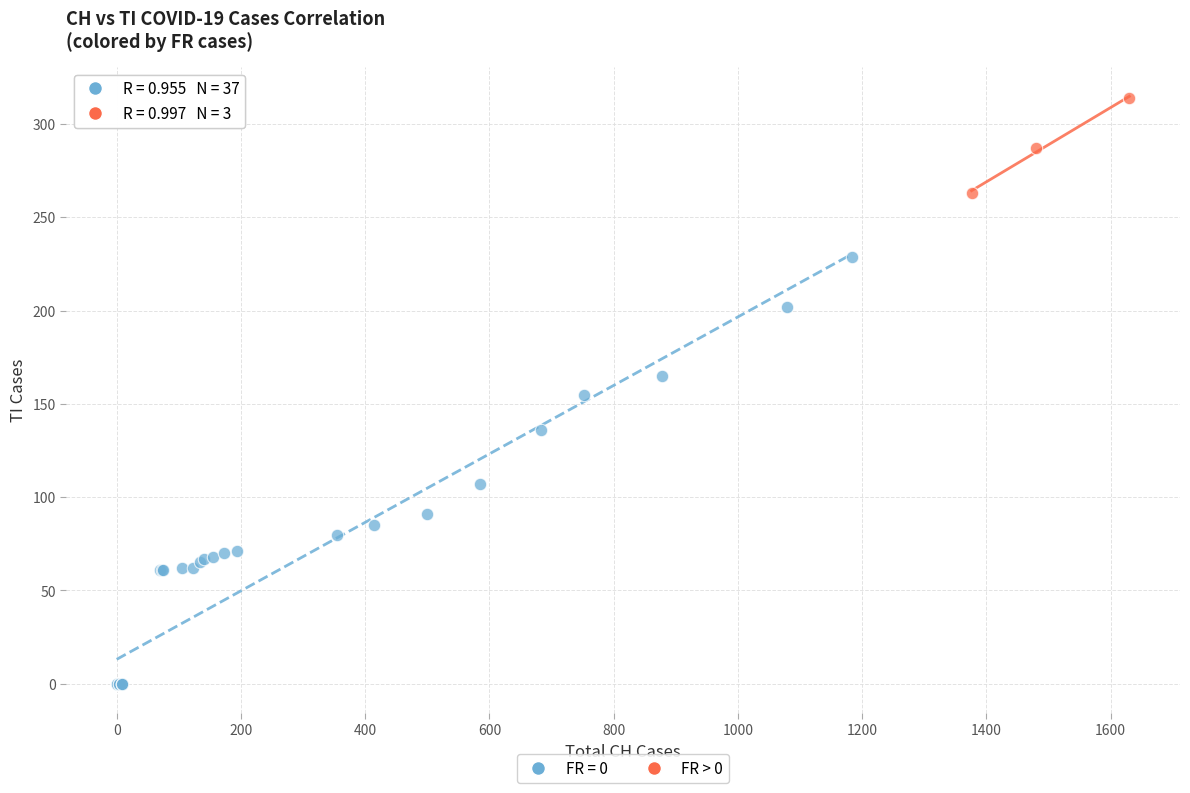

Which series has the largest Y range (max minus min)?

FR = 0